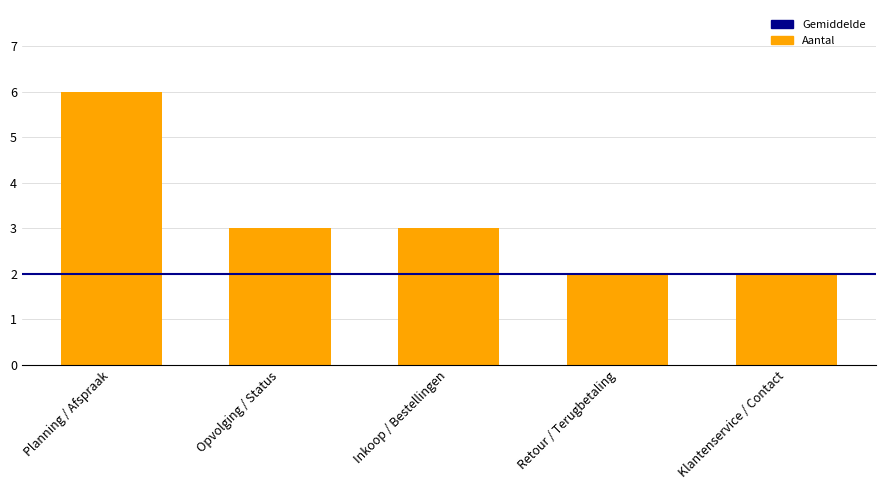

How many values are below 3?

2